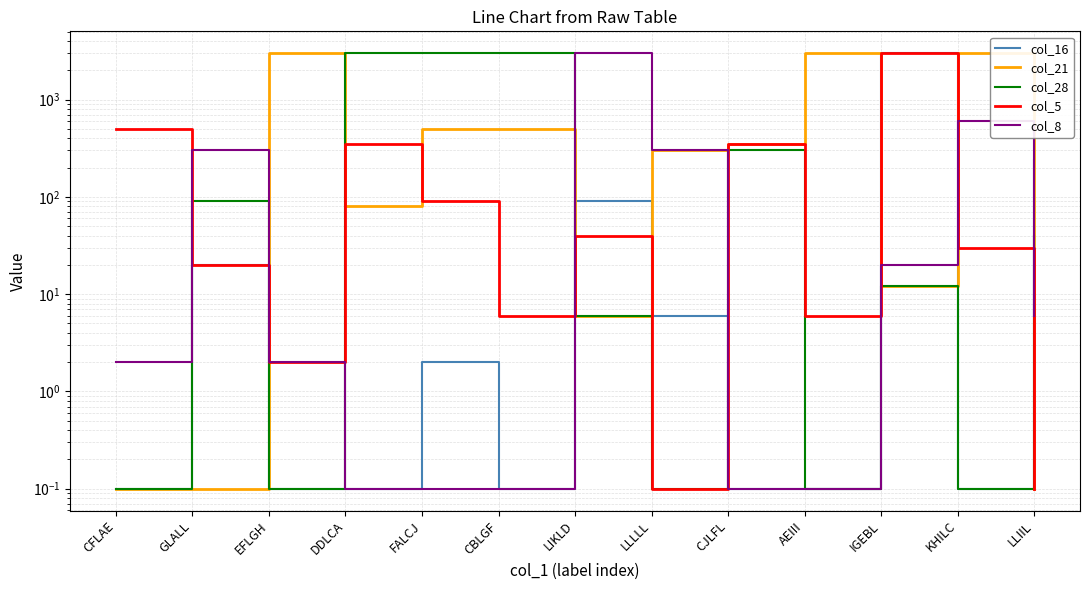

Is the value of col_16 at LIKLD greater than the value of col_8 at CJLFL?

Yes